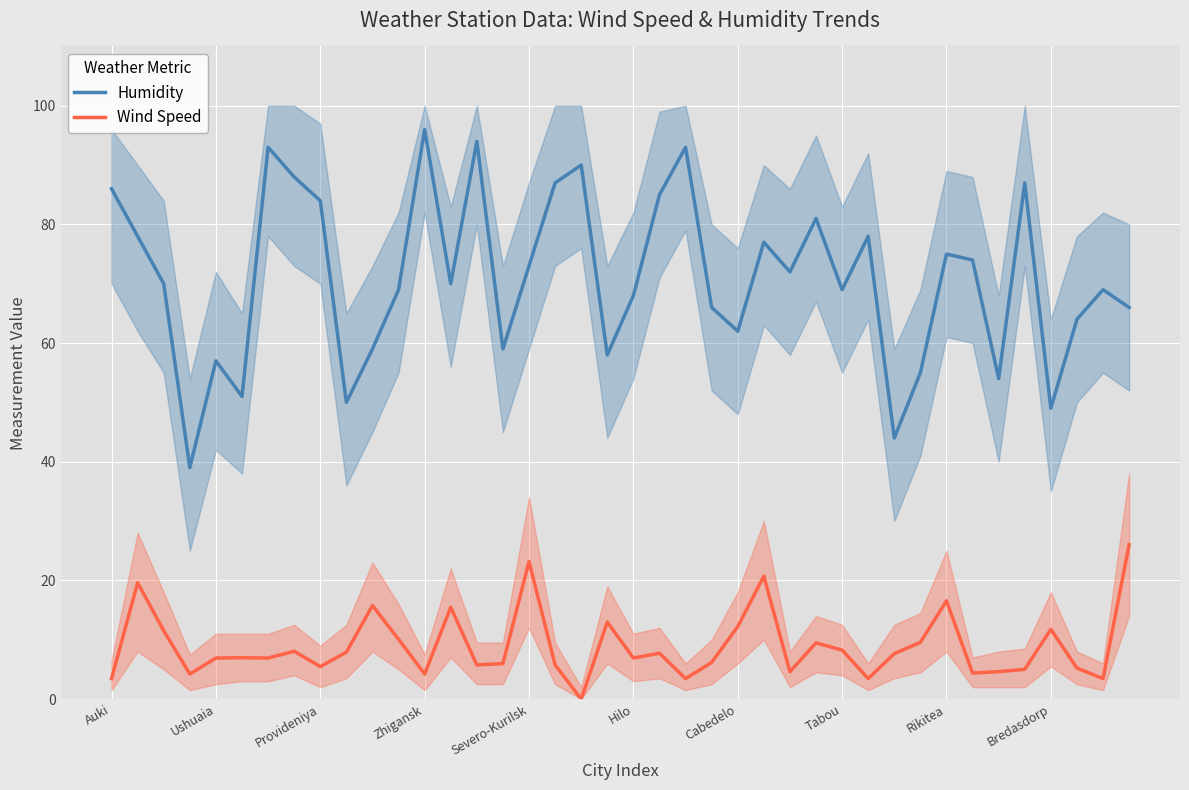

In Humidity, how many points are lower than both neighbors (excluding endpoints)?

12